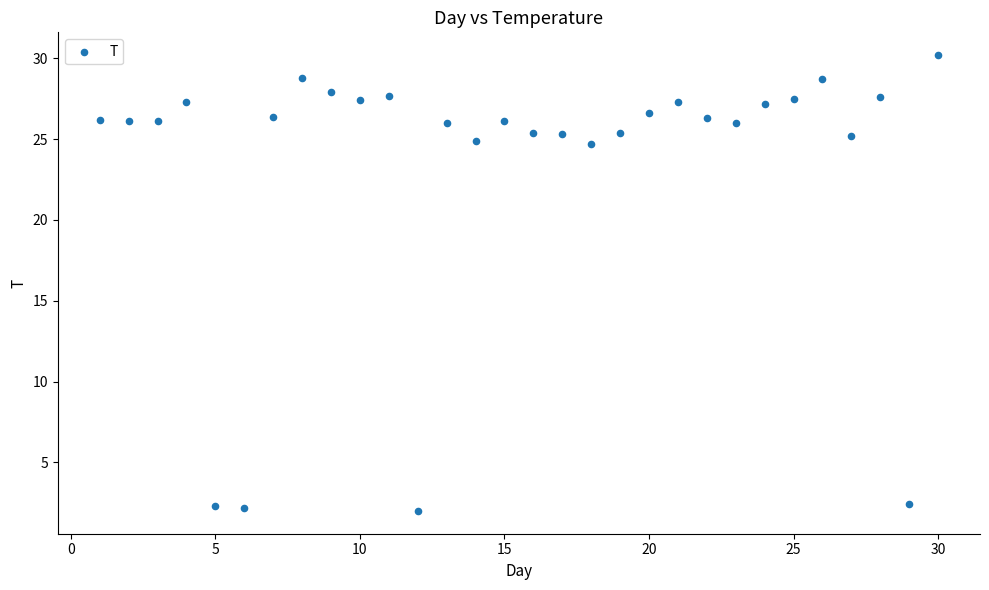

What is the range of Y values (max minus min)?

28.2